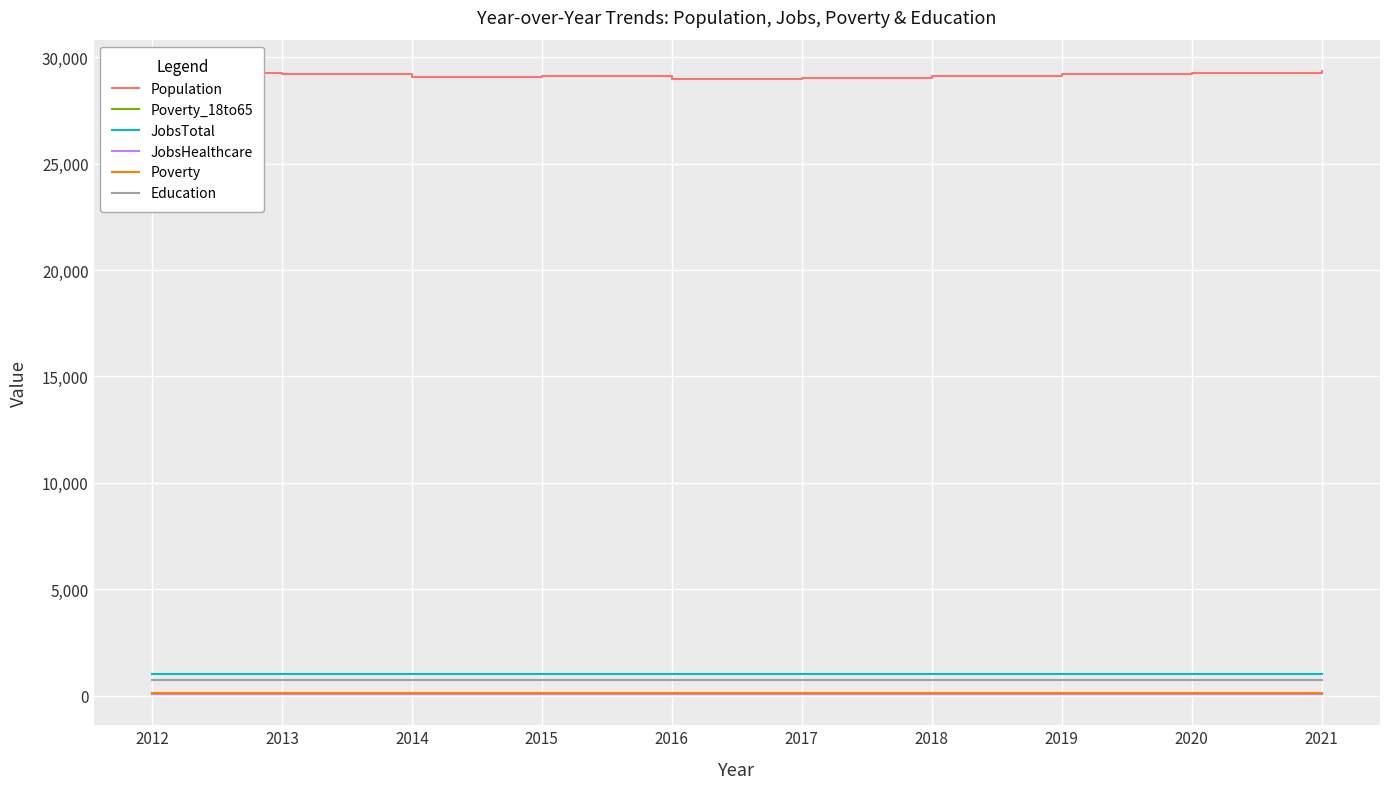

What is the minimum value for Education?

718